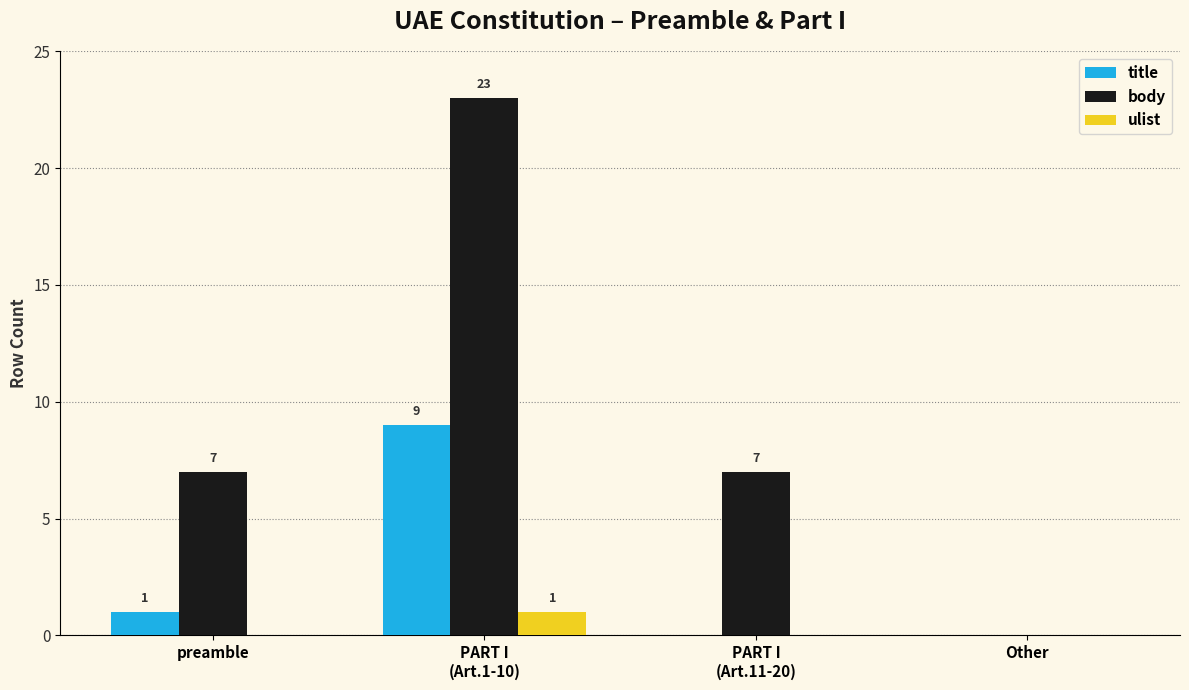

The value of body at preamble is 3. True or false?

False